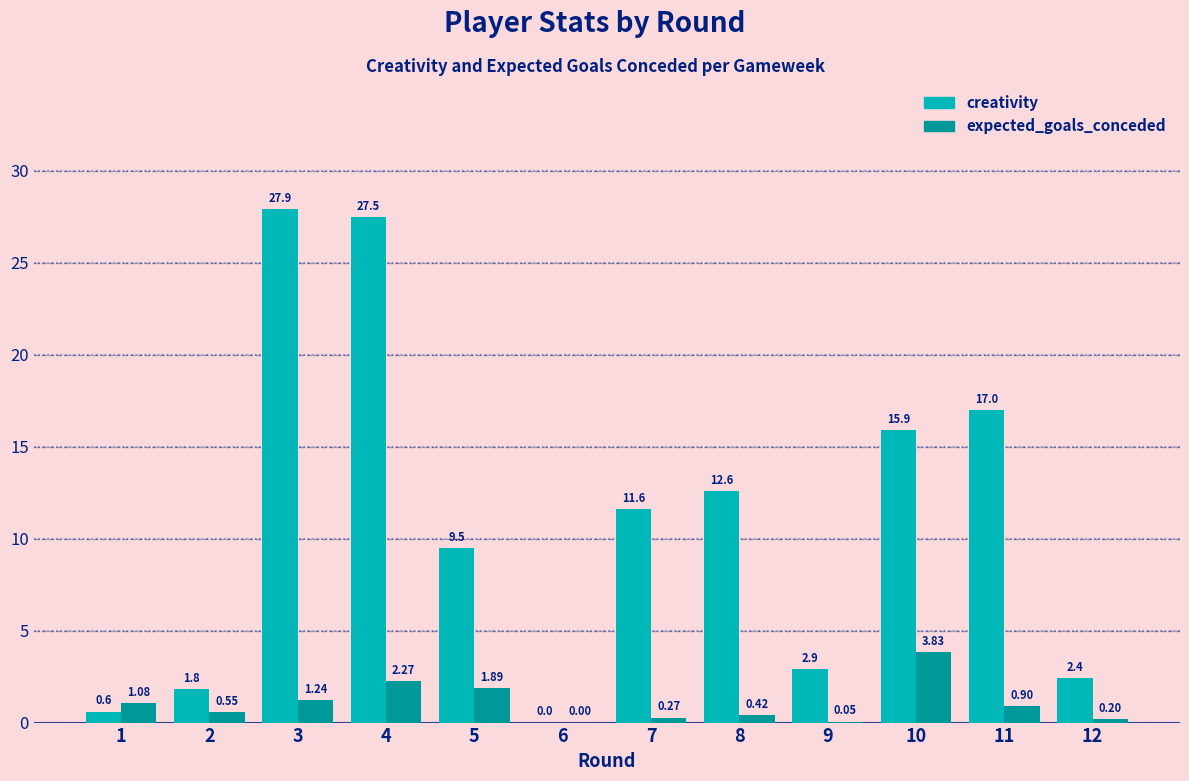

The creativity series shows 10.9 at 4. True or false?

False